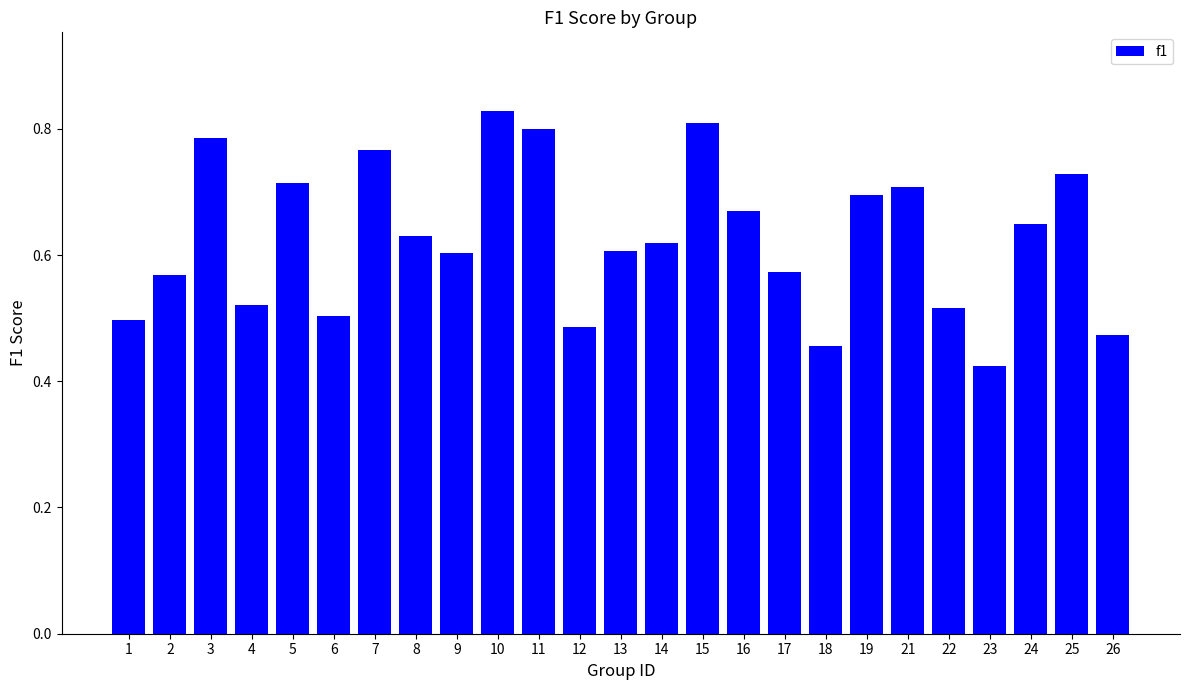

How many categories are shown in the chart?

25